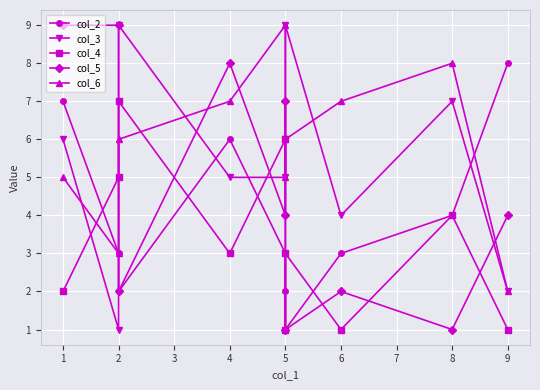

What is the sum of the col_6 values at 1 and 5?

11